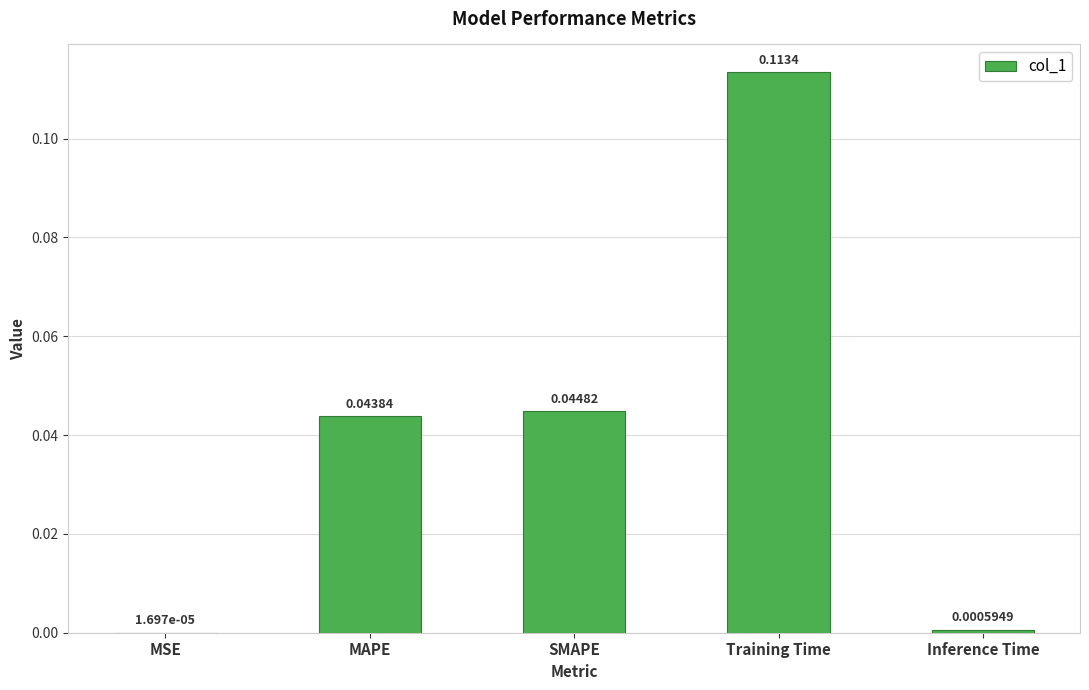

Are the bars horizontal?

No